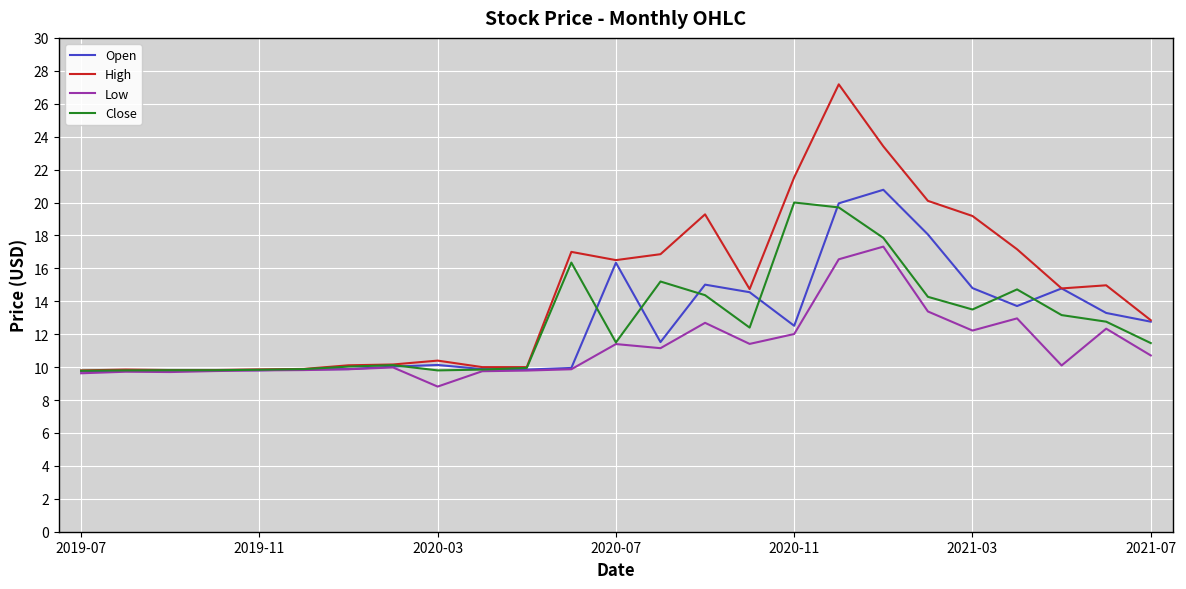

What is the difference between the maximum and minimum values in the High series?

17.4